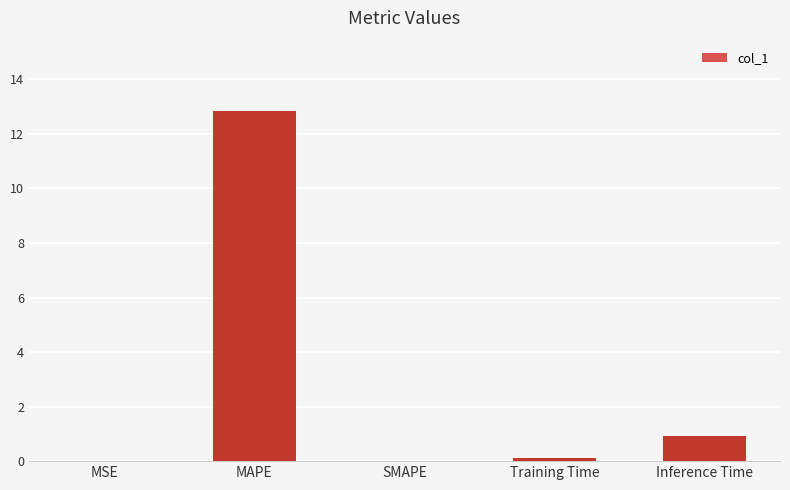

Between SMAPE and Inference Time, which is larger?

Inference Time